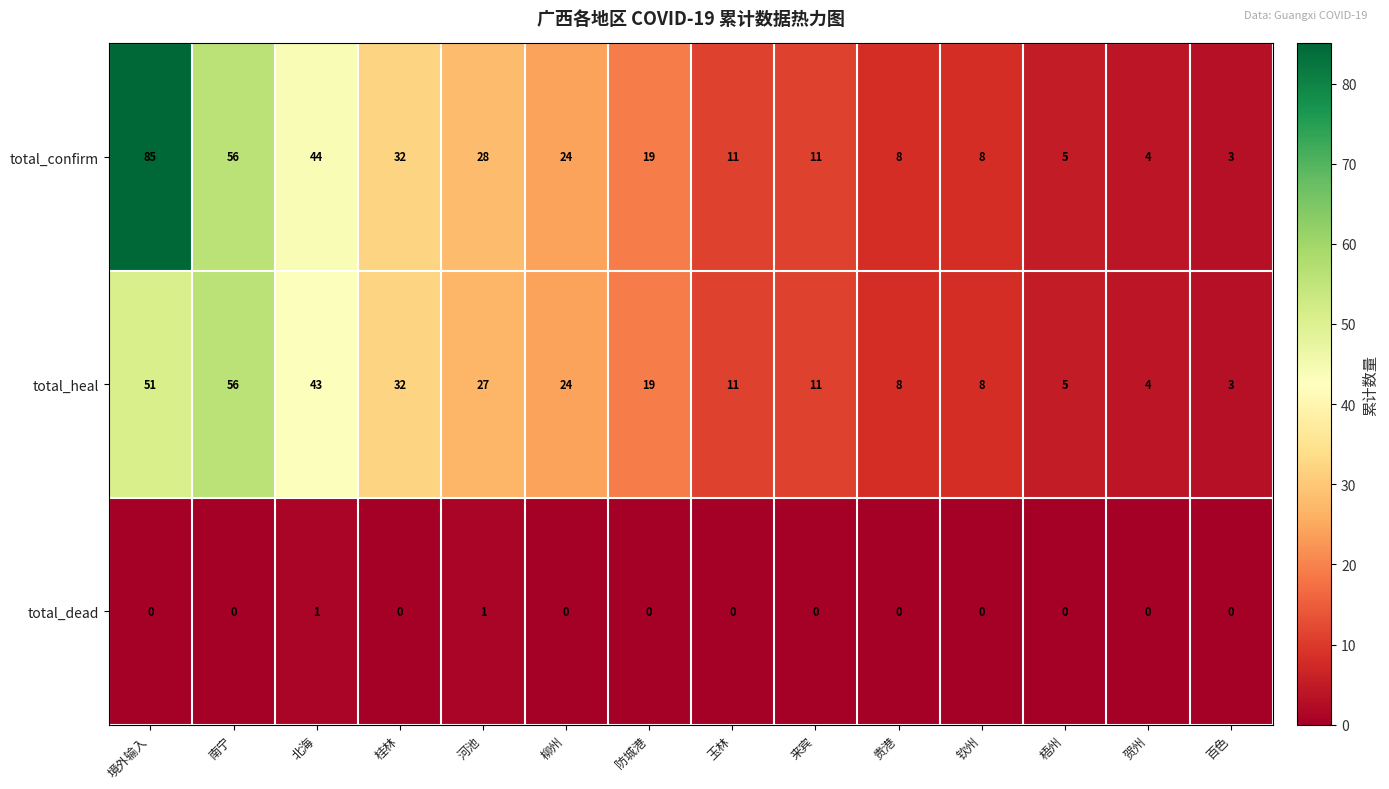

What is the average value of the total_confirm series?

24